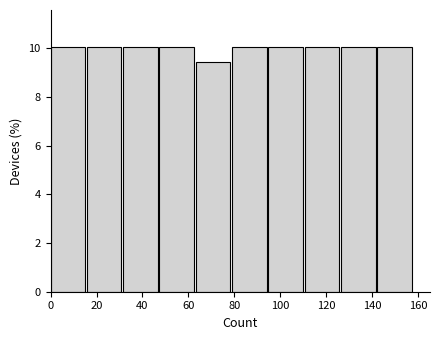

What is the height of the bar covering 142.2 to 158.0 on the x-axis? Neither the bar edges nor the heights are printed on the chart, so give them approximately, as read against the axes.

10.0